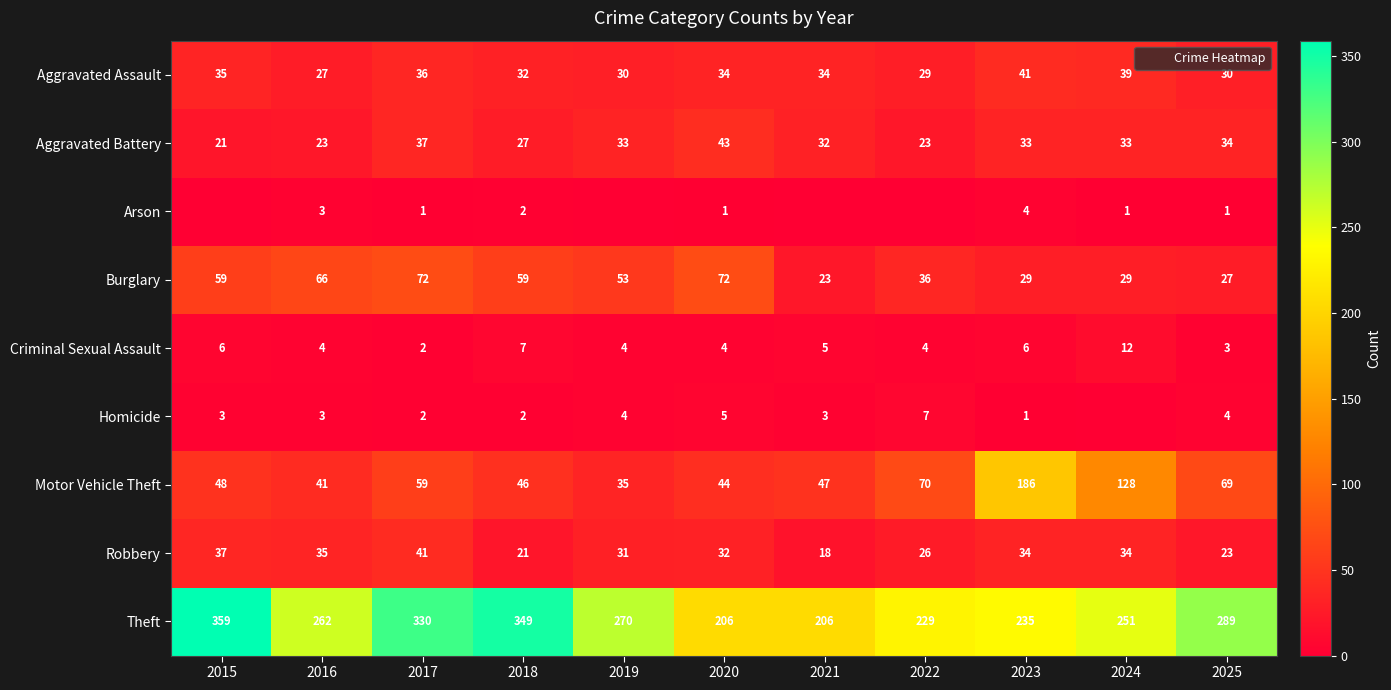

At how many categories does at least one series exceed 284?

4